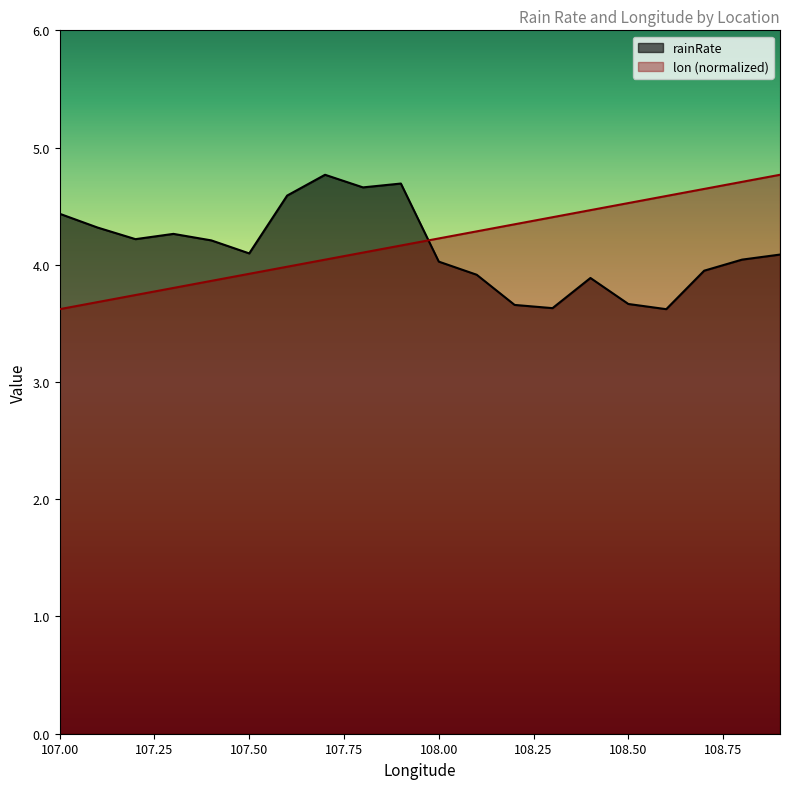

Is it true that lon equals 4.0 at 107.7?

True